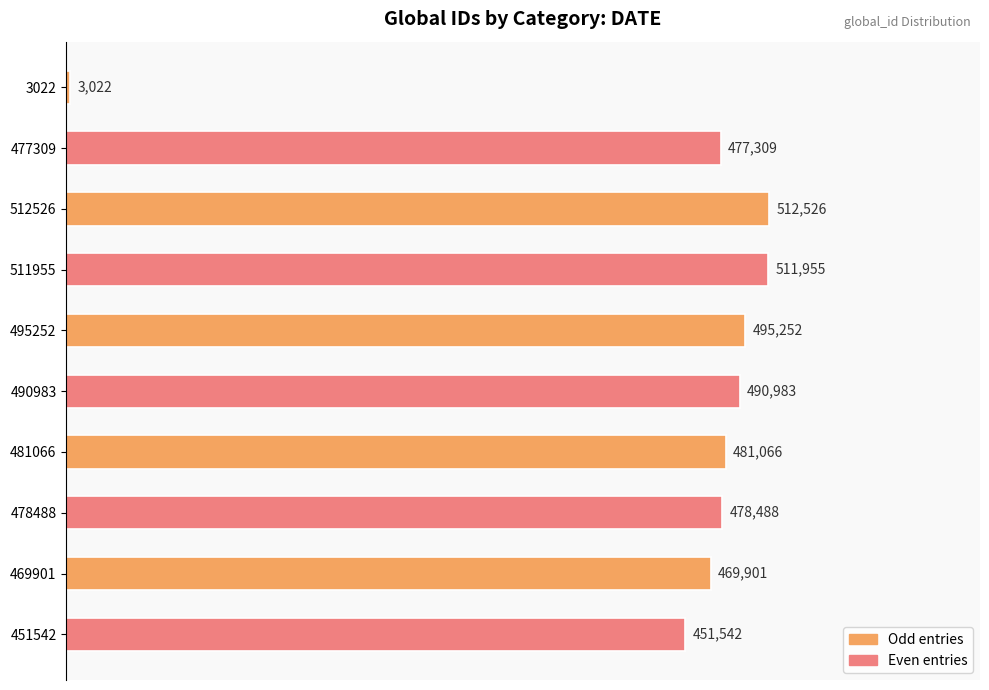

Are the bars horizontal?

Yes